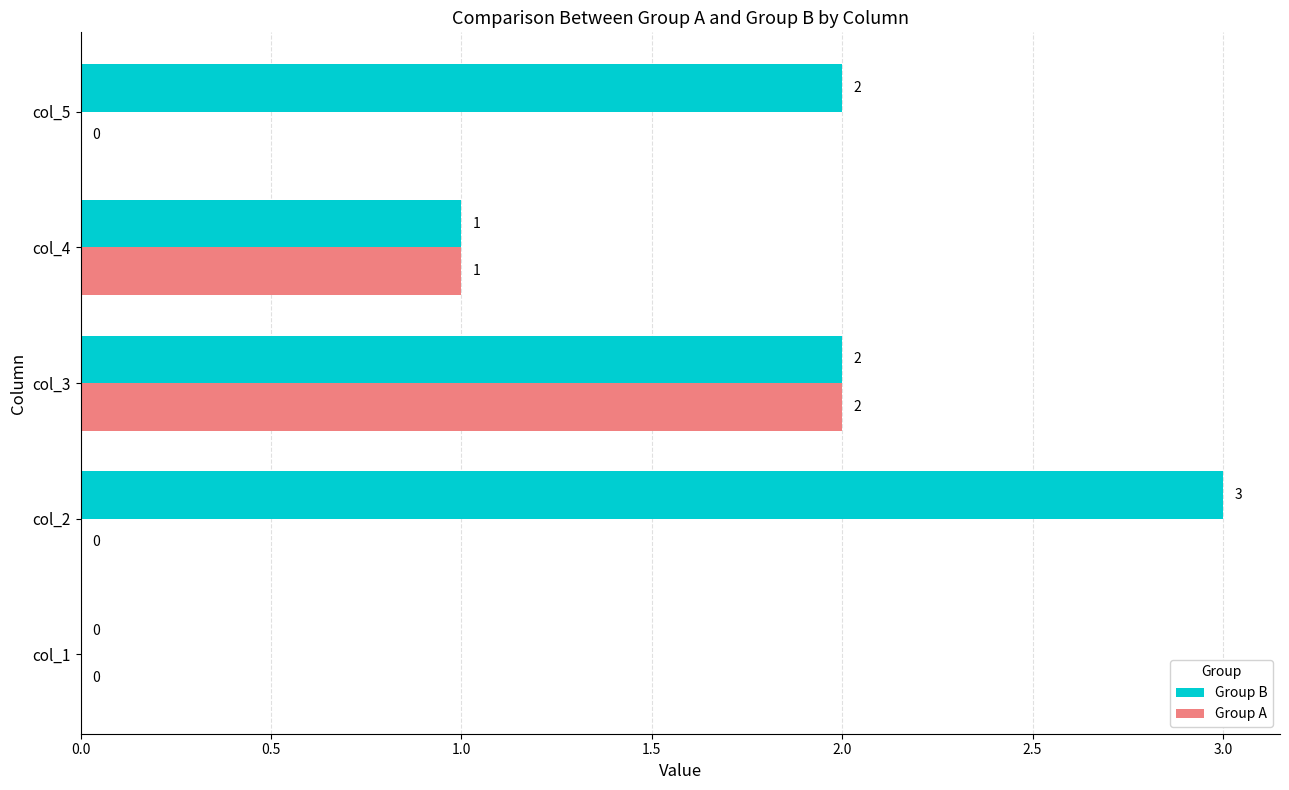

How many data points in Group A are above 0?

2